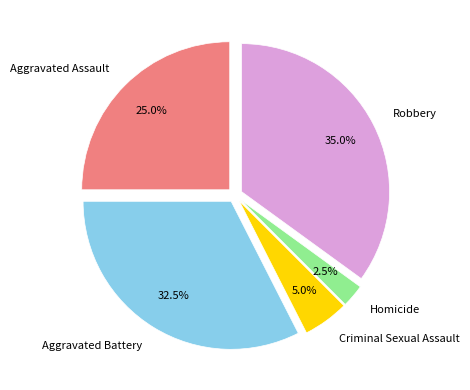

How much of the chart is everything except Aggravated Assault?

75.0%